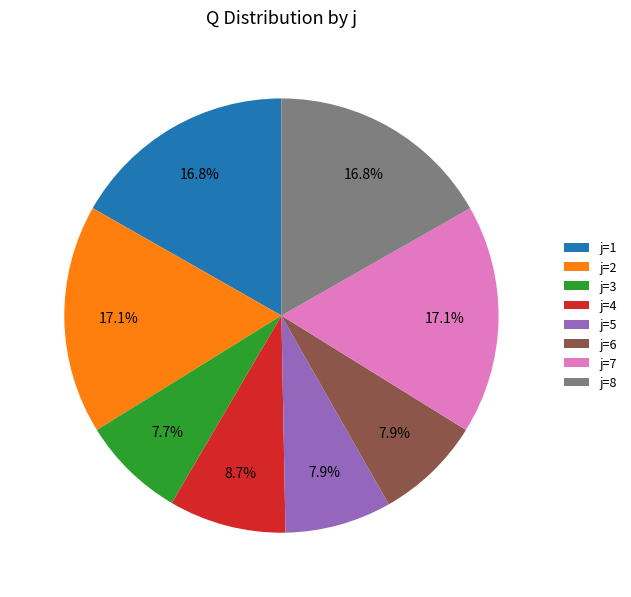

Do j=2 and j=5 together represent more than half of the pie?

No